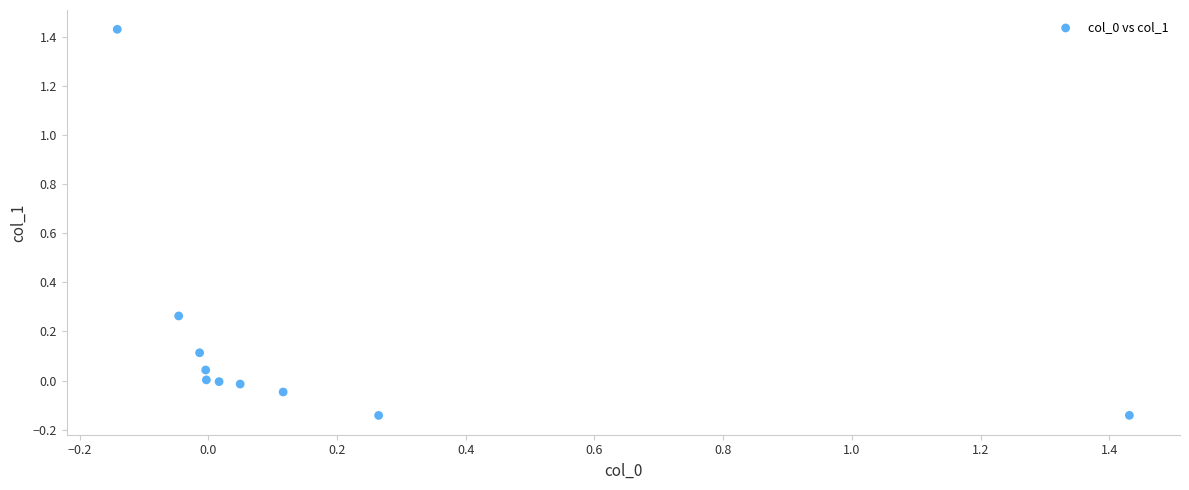

What is the range of X values (max minus min)?

1.6